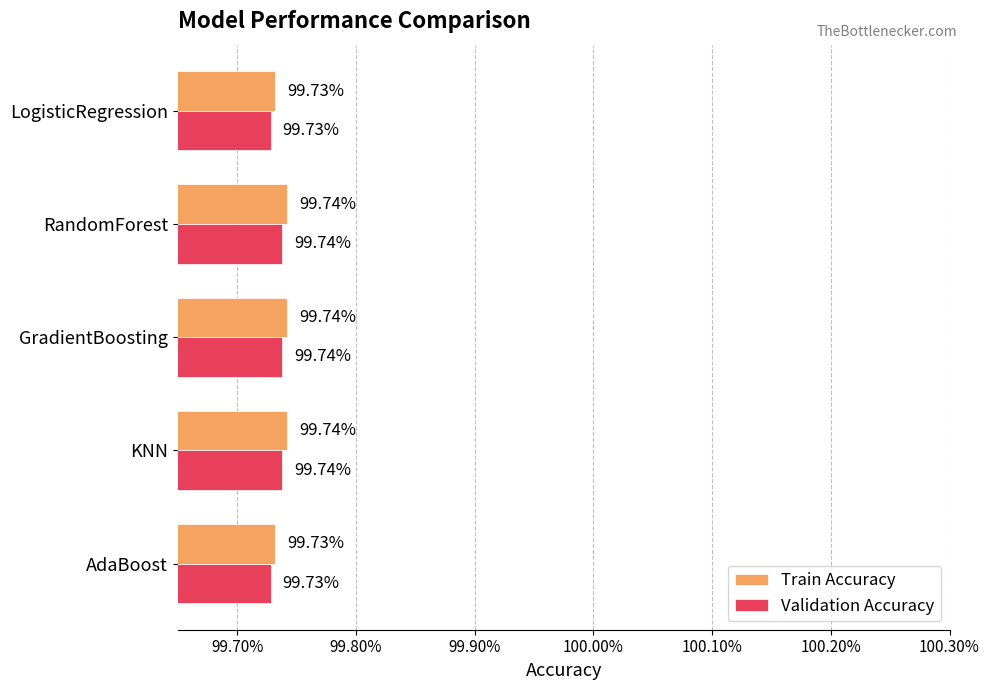

Rank the series by their average value, from highest to lowest.

Train Accuracy, Validation Accuracy